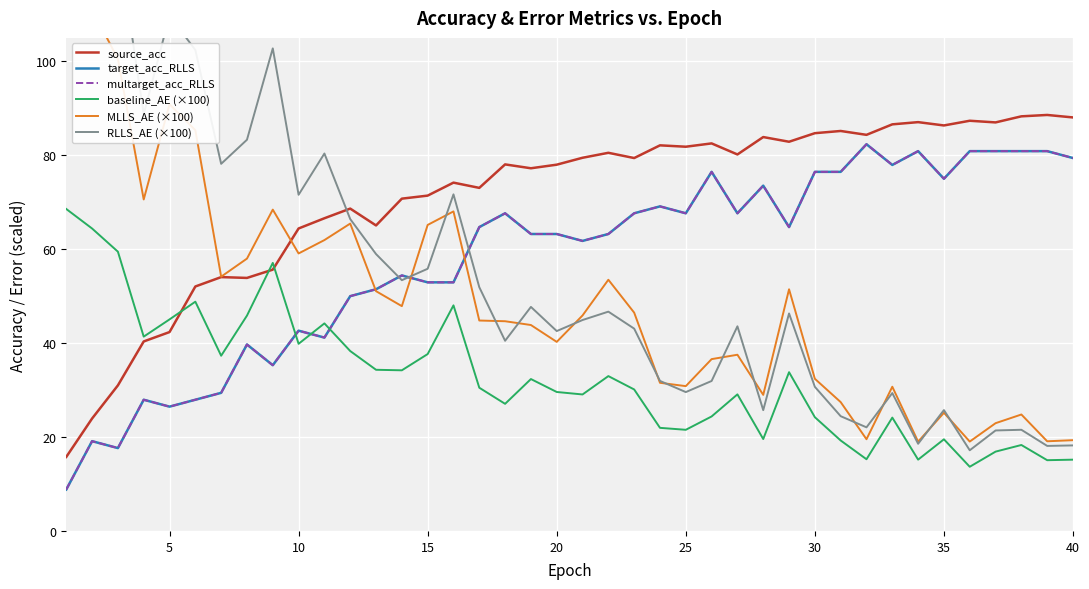

The MLLS_AE (×100) series shows 11.7 at 40. True or false?

False